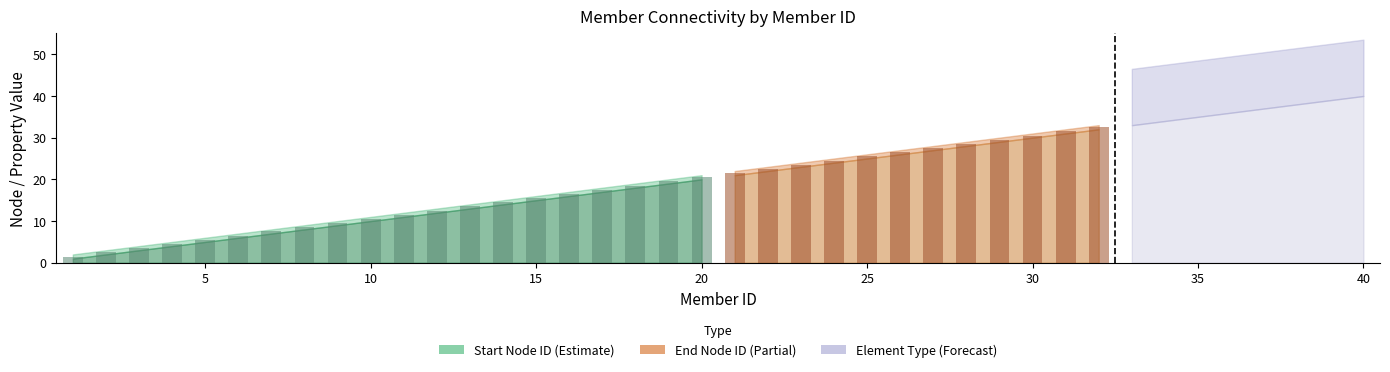

Where is End Node ID nearest to the value 21?

20